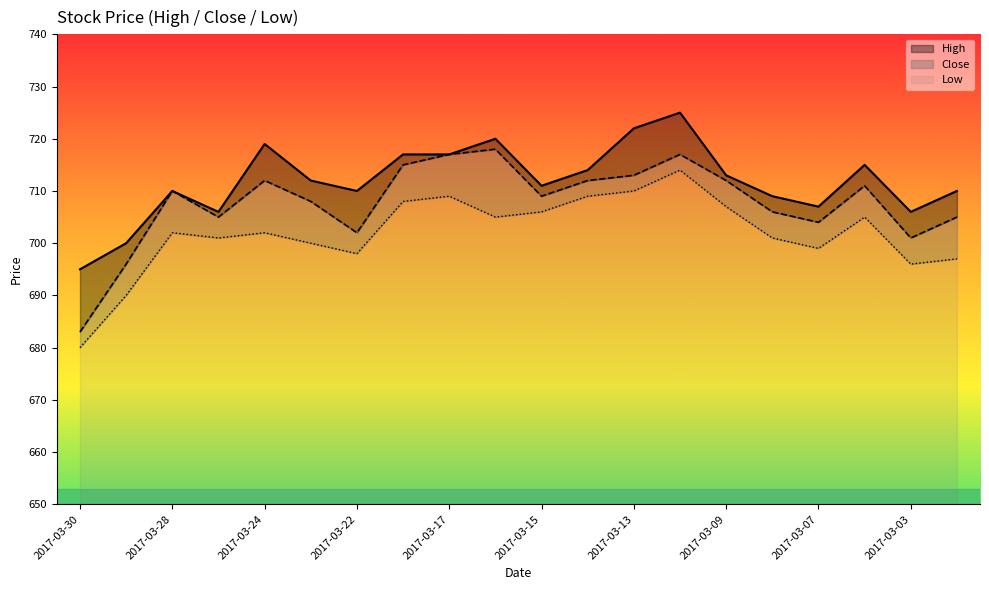

At how many categories does at least one series exceed 716?

6